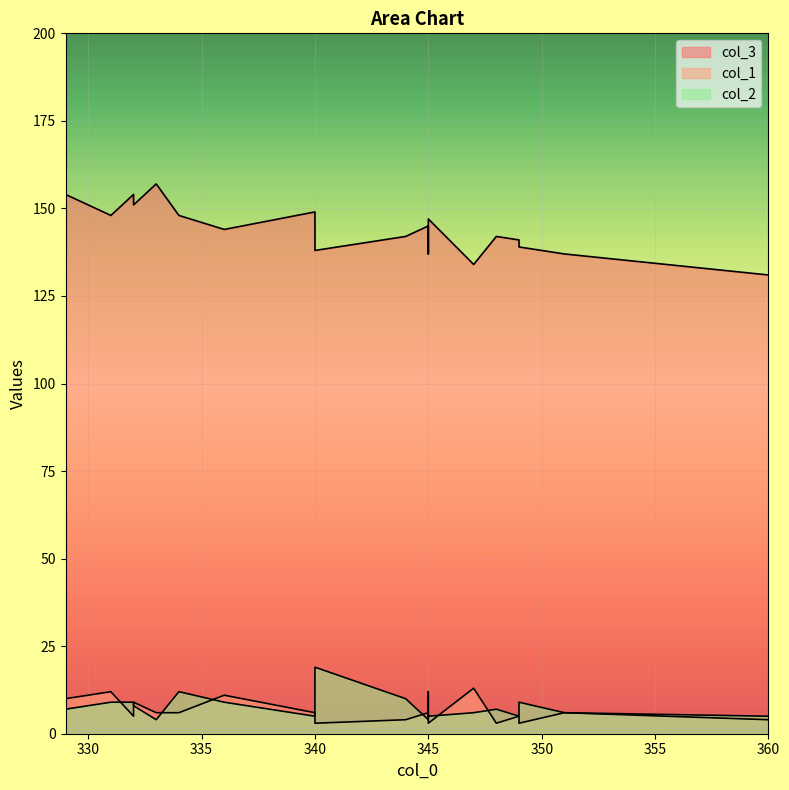

True or false: col_2 and col_3 intersect in this chart.

False